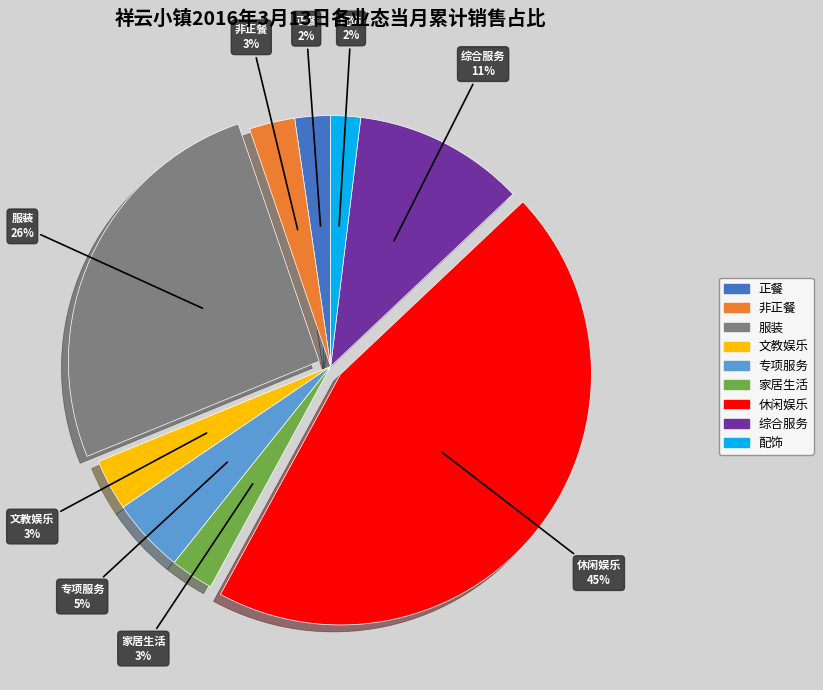

Does 专项服务 represent more than half of the total?

No